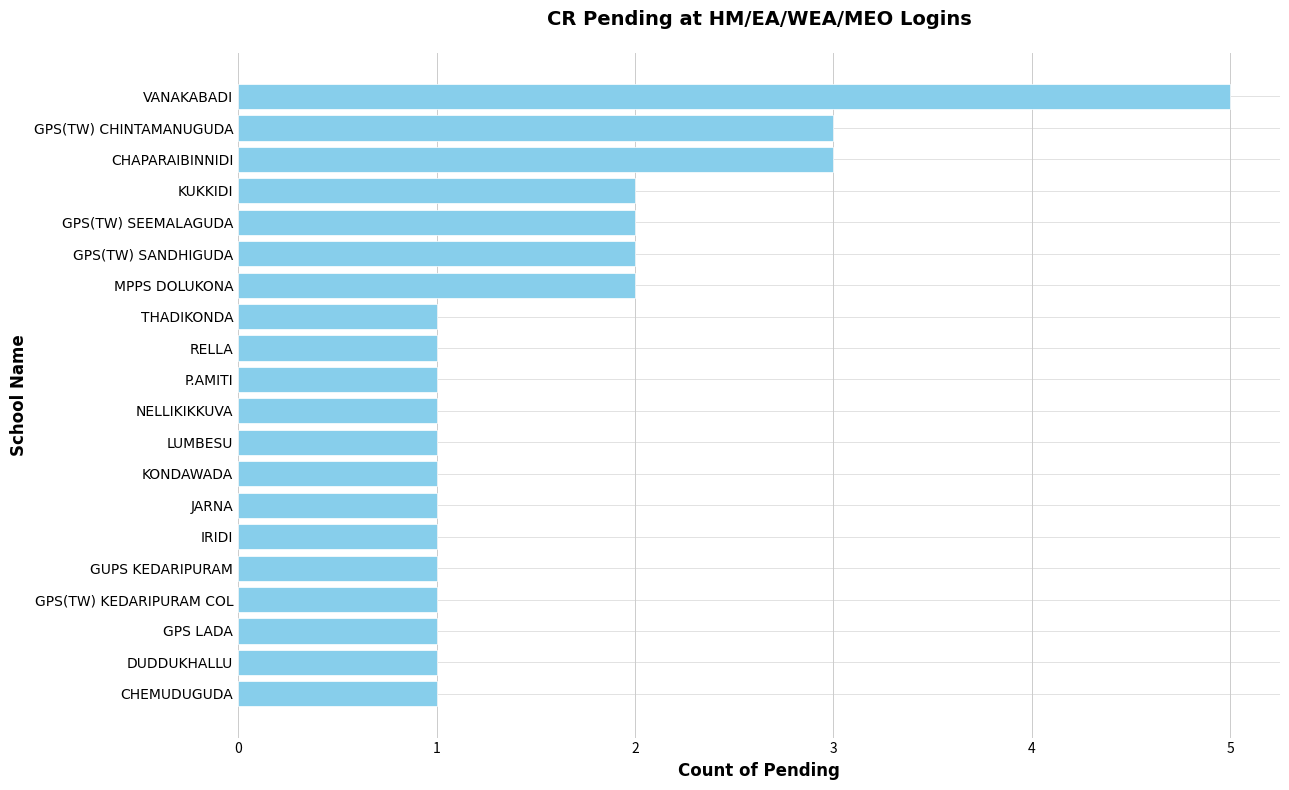

The chart shows a value of 1 at GPS(TW) SANDHIGUDA. True or false?

False